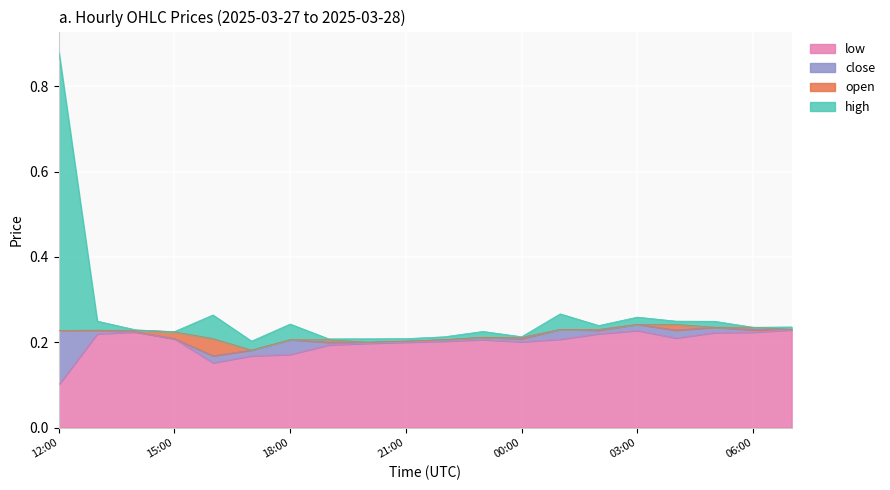

The low series shows 0.1 at 03:00. True or false?

False